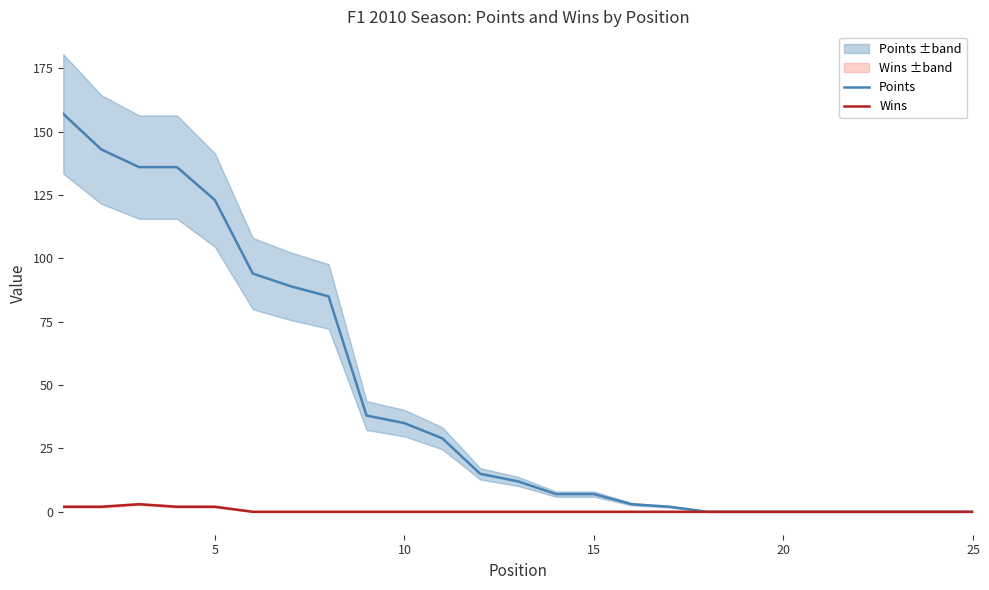

How many lines are shown in the chart?

2